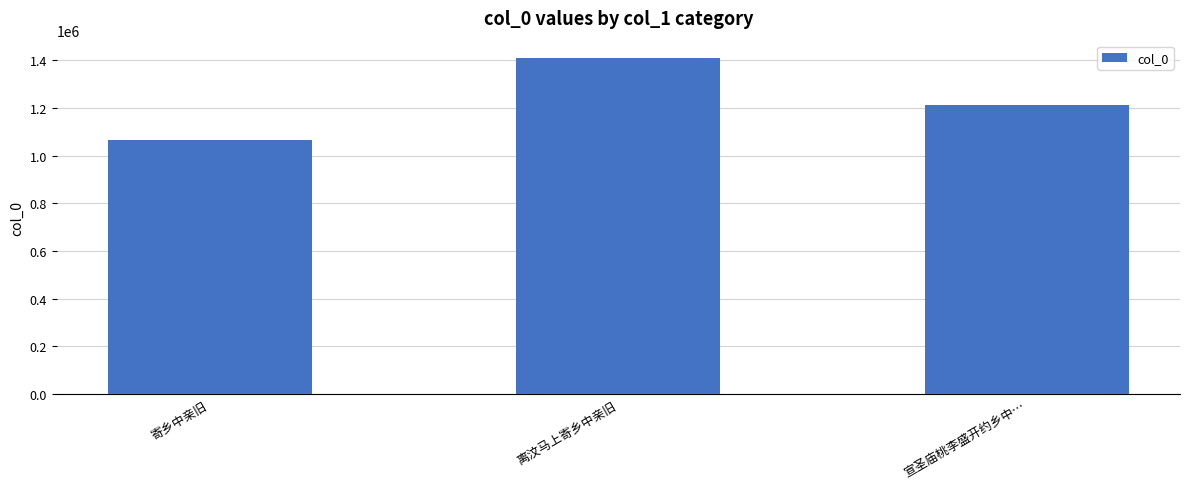

What is the value of the 1st bar from the left?

1064392